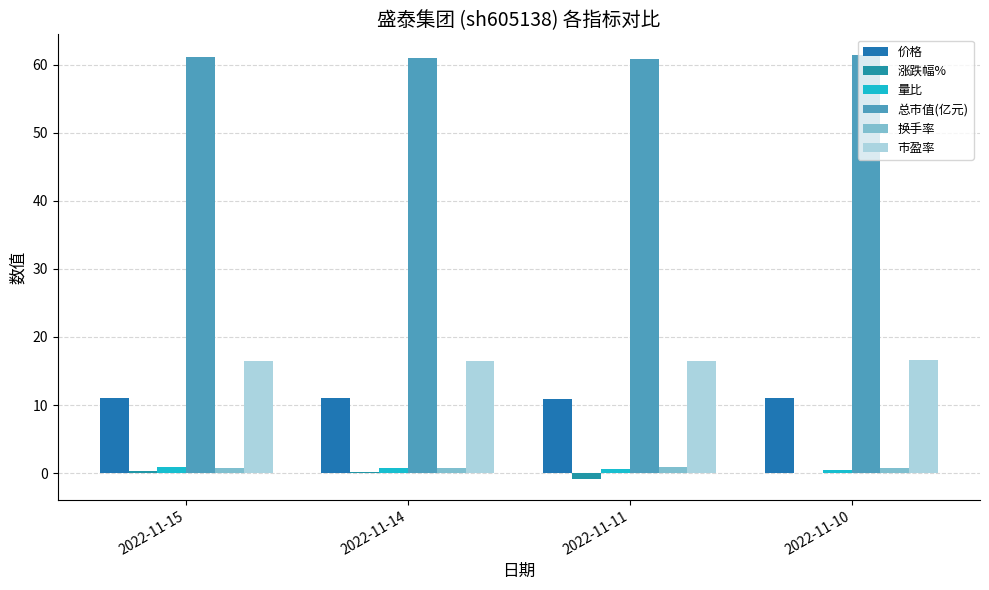

At which label is 涨跌幅% closest to 0?

2022-11-10